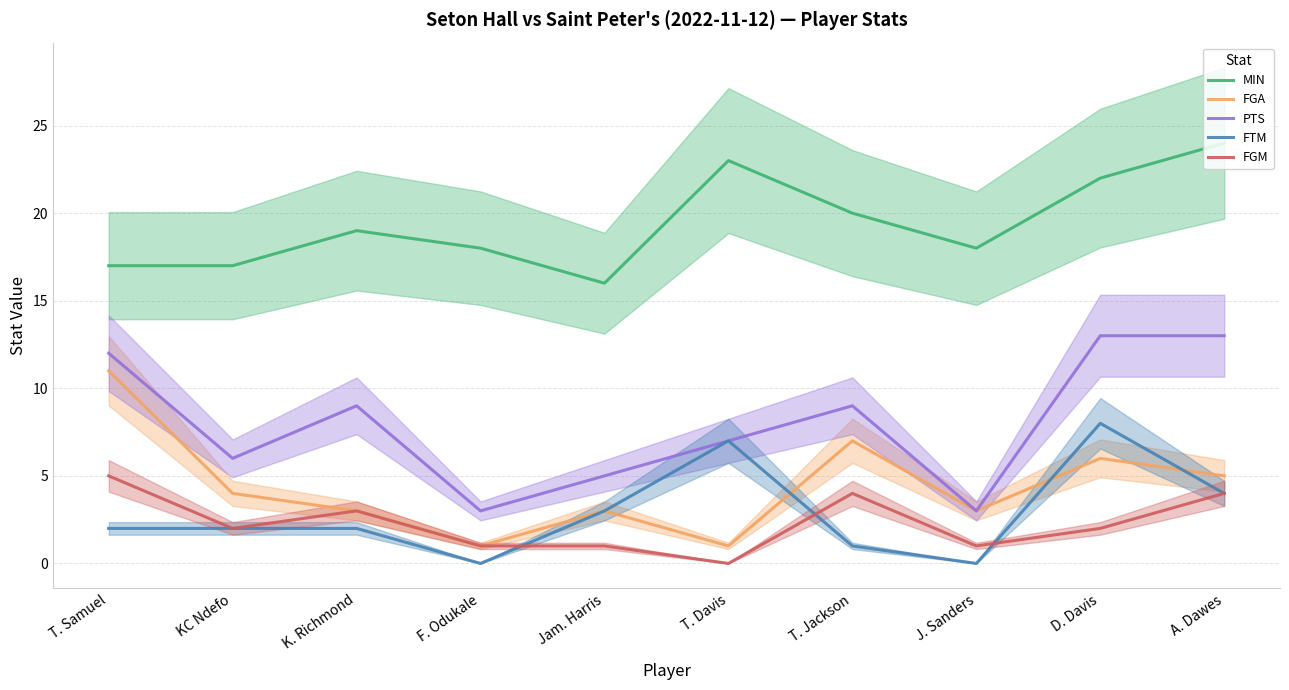

Is this an area chart (filled region under the line)?

No